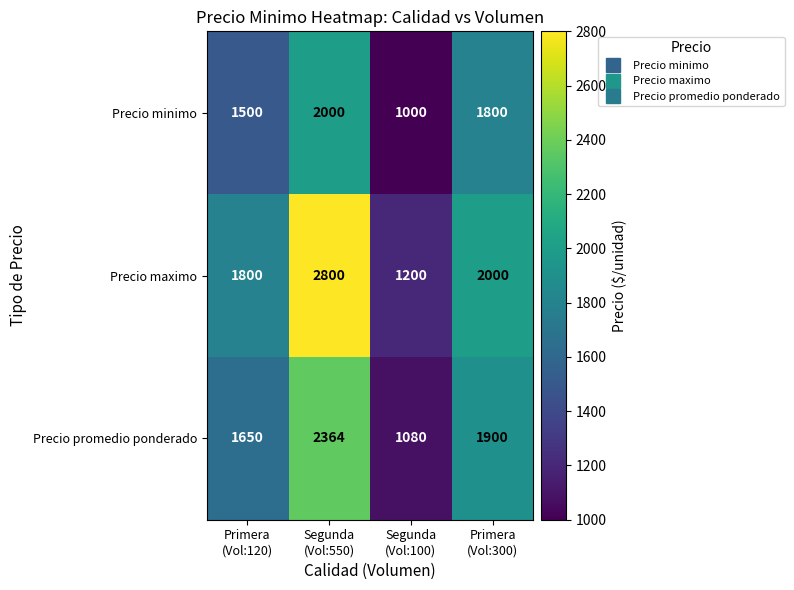

Which series has the largest range (max minus min)?

Precio maximo